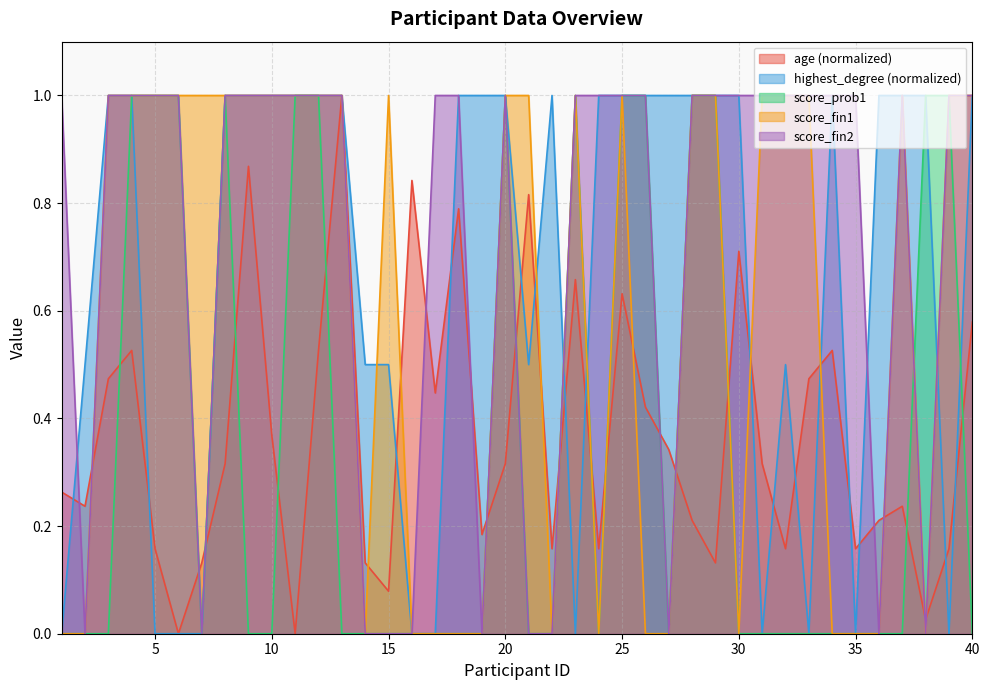

Where do age and score_fin2 first cross each other?

1 and 2